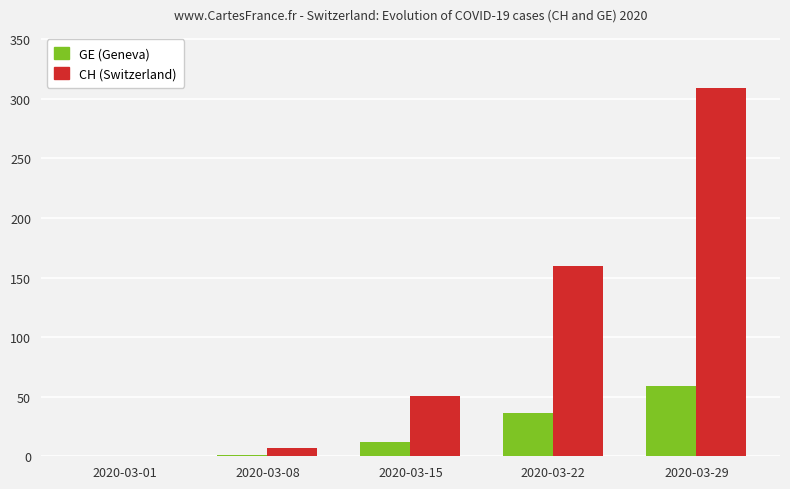

What is the maximum value shown in the chart?

309